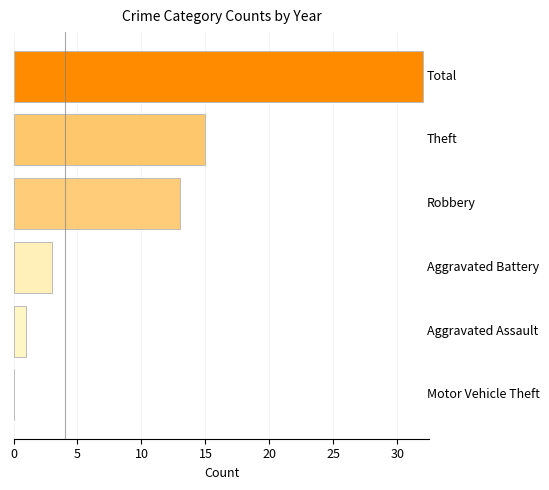

What is the average value?

11